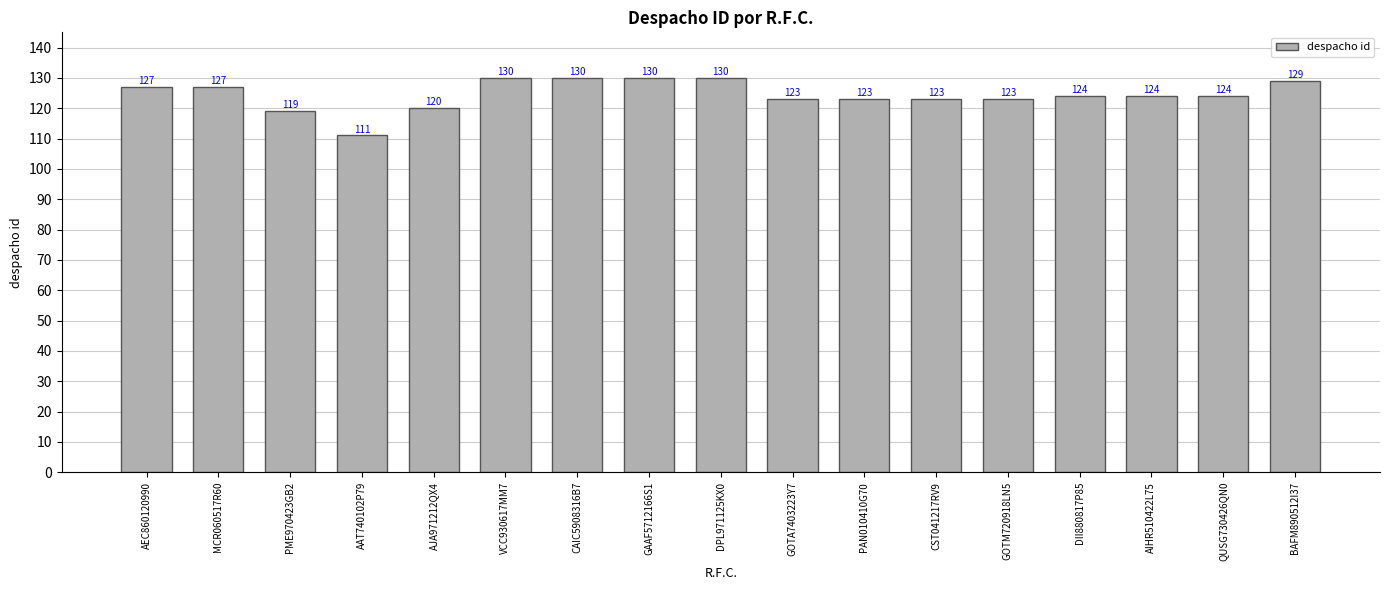

What is the change in value from PME970423GB2 to GOTM720918LN5?

+4